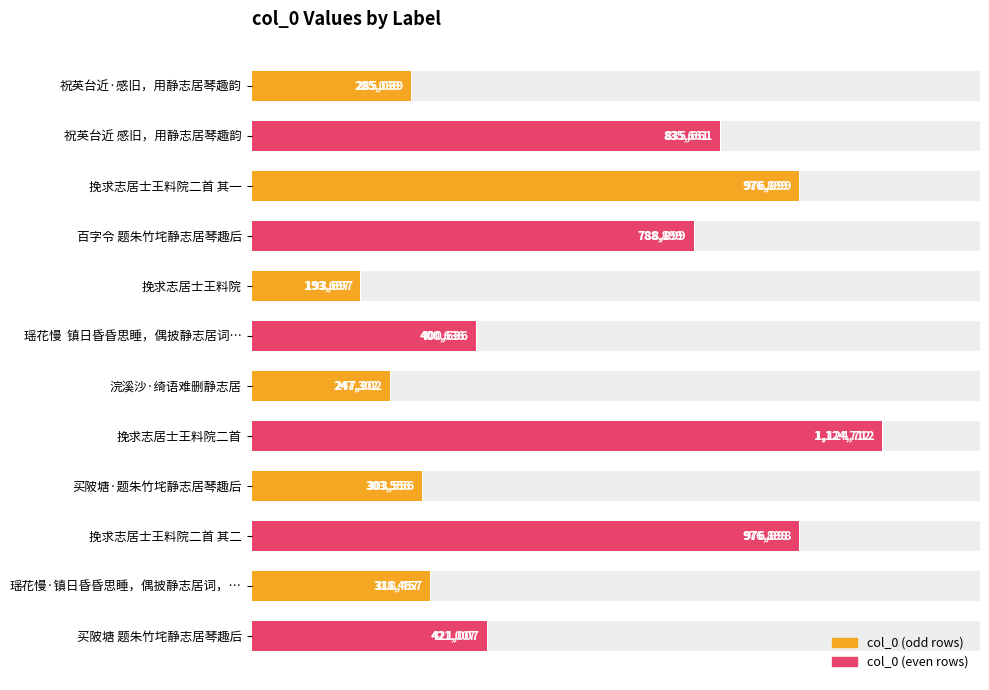

True or false: the data shows 976899 at 挽求志居士王料院二首 其一.

True